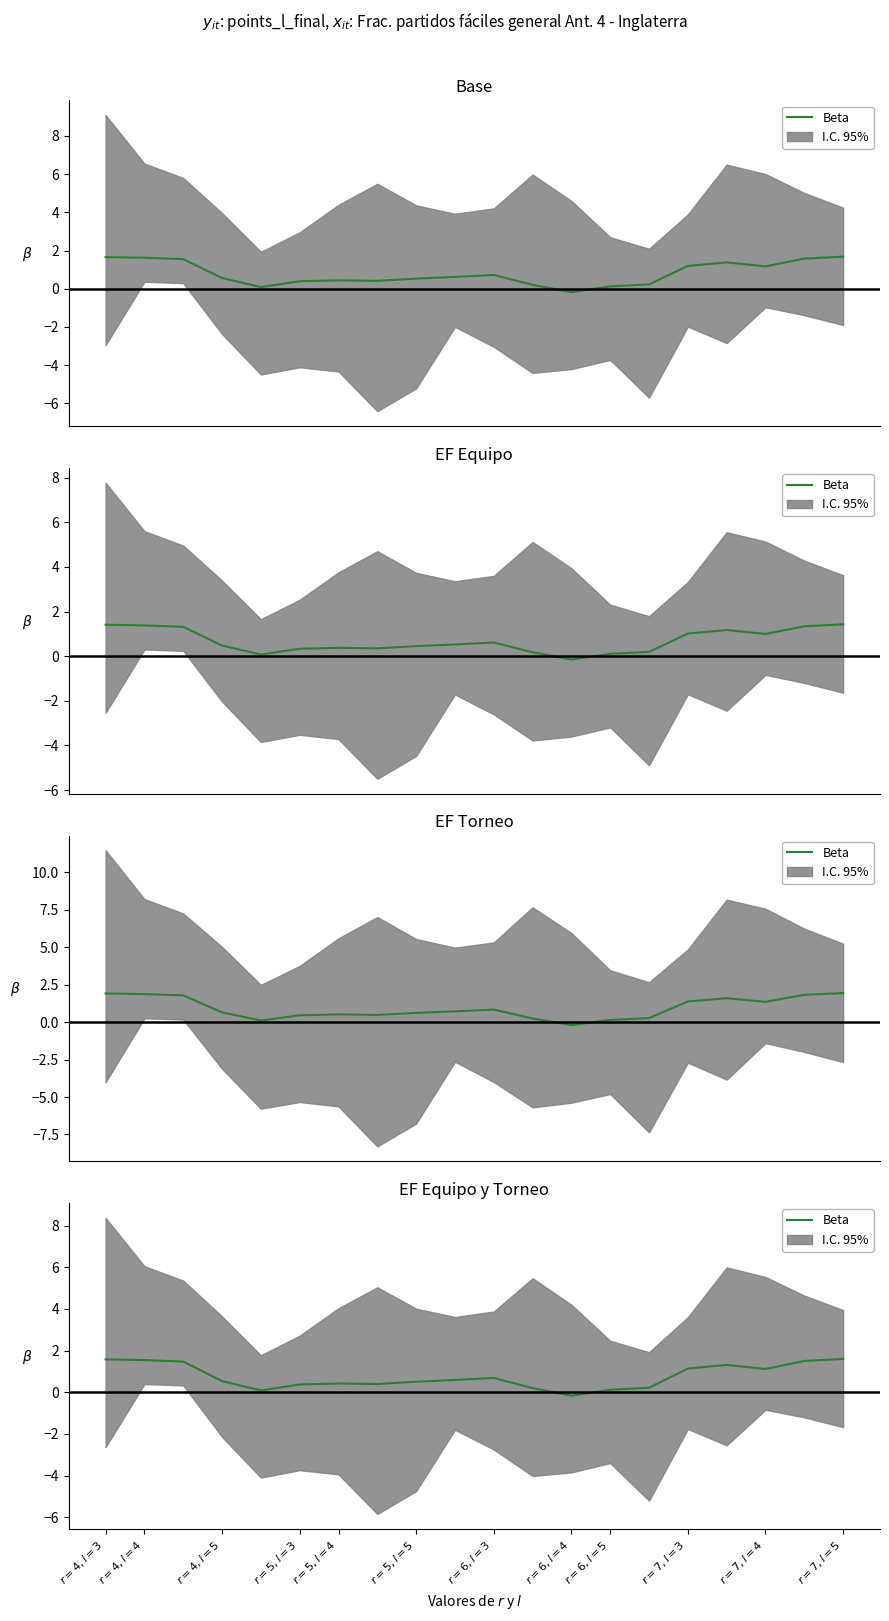

Reading left to right, list all the values displayed in this chart.

1.6	1.5	1.5	0.5	0.1	0.4	0.4	0.4	0.5	0.6	0.7	0.2	-0.2	0.1	0.2	1.1	1.3	1.1	1.5	1.6